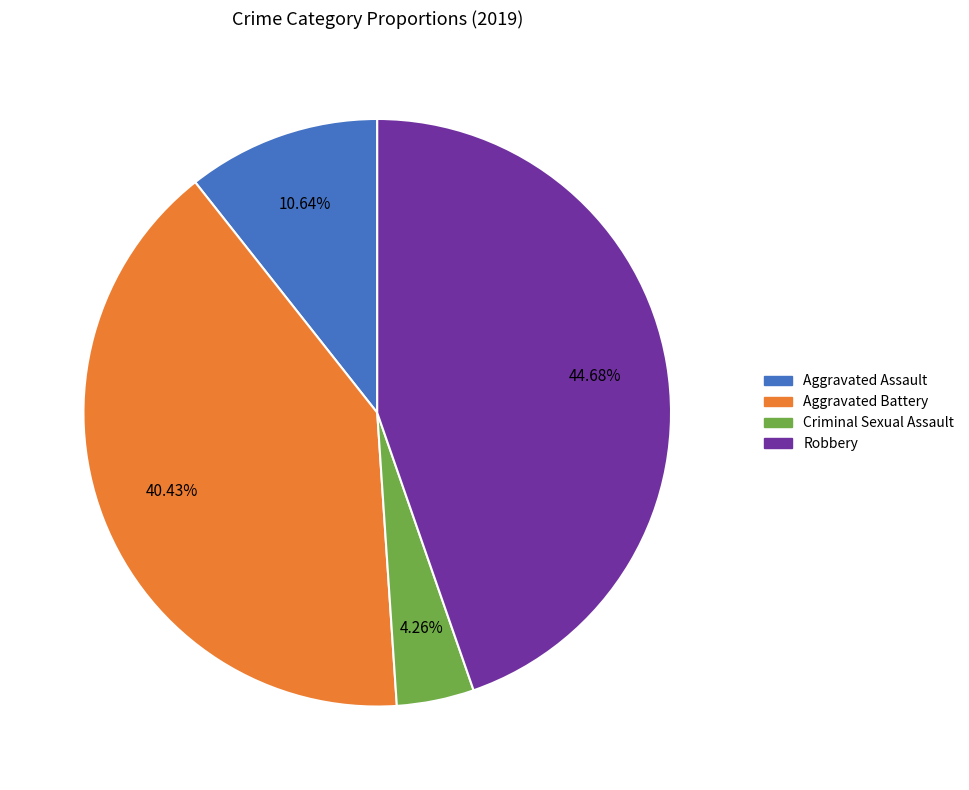

How many segments does this pie chart have?

4